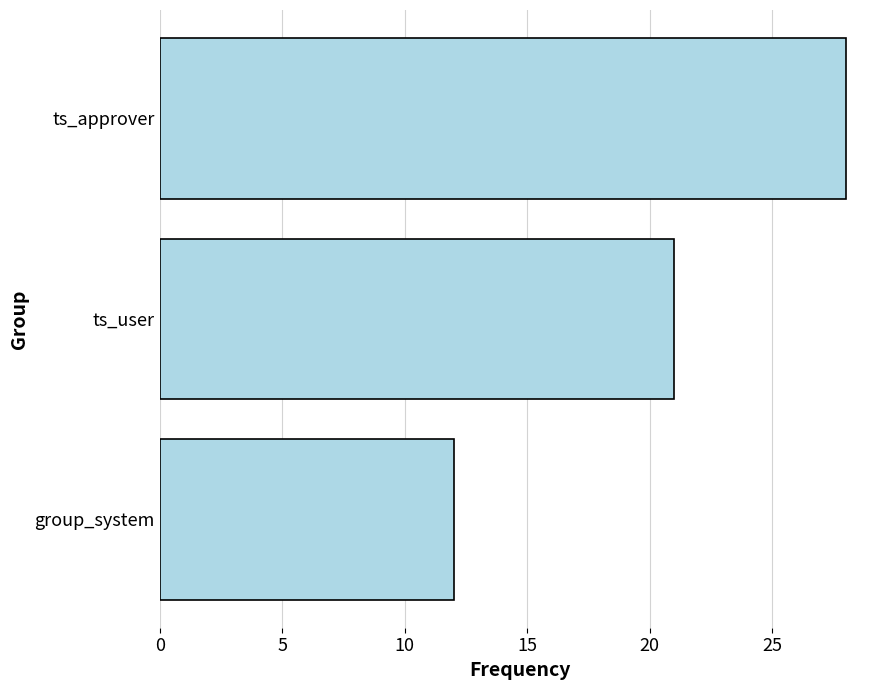

The value at ts_approver is 7. True or false?

False